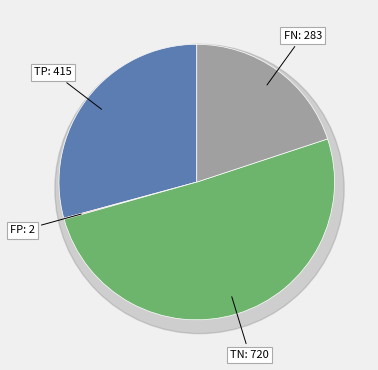

Which category has the biggest portion of the pie?

TN